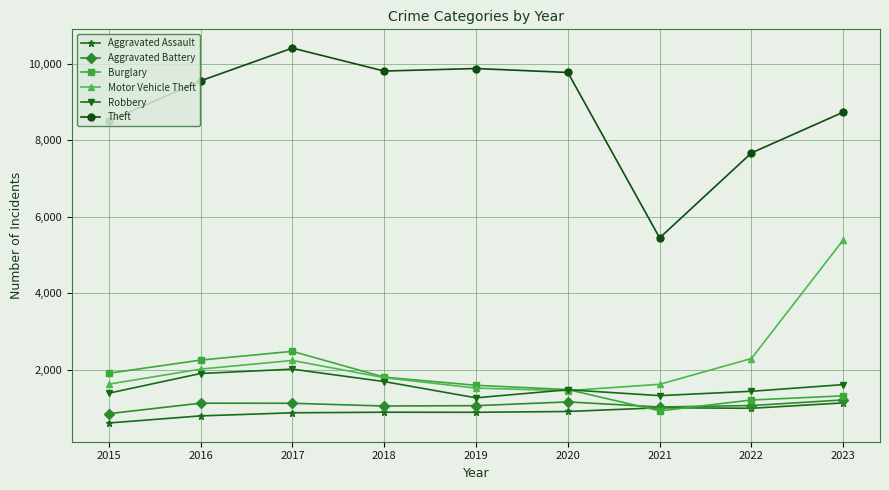

True or false: Theft has more than 2 points higher than both neighbors.

False